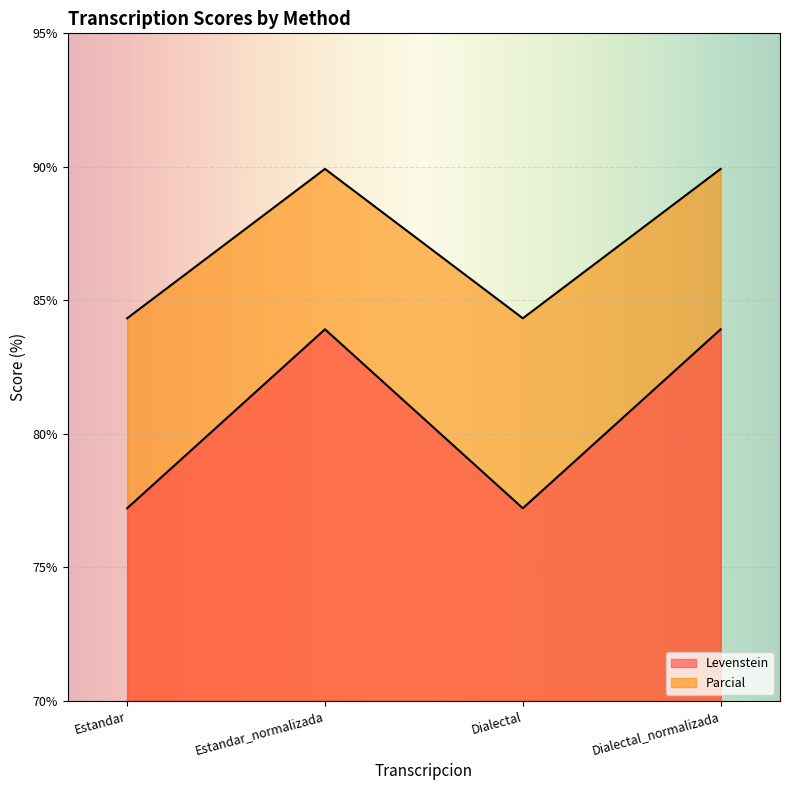

At which category is the sum across all series the highest?

Estandar_normalizada